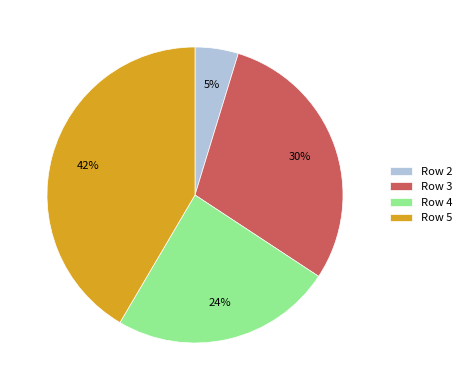

What percentage is the Row 5 slice, to the nearest percent?

42%